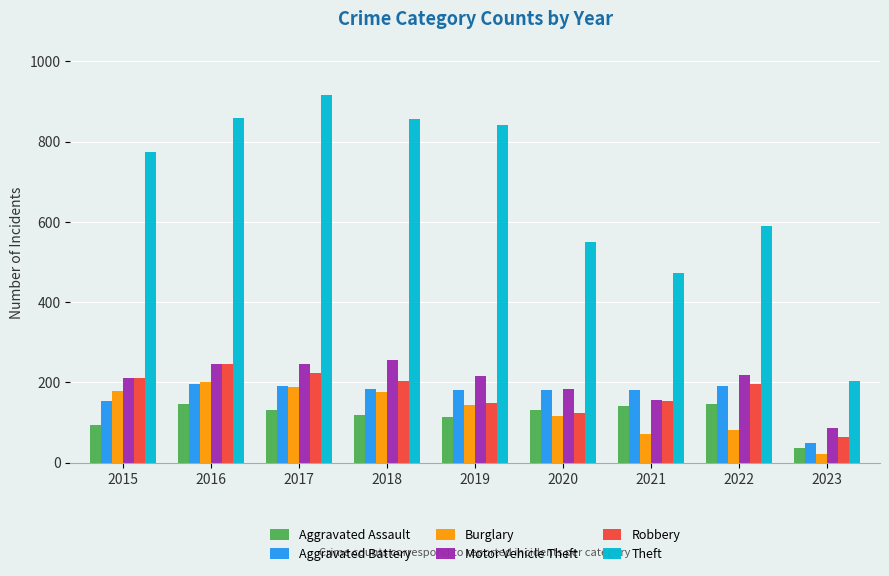

What is the lowest value of the Aggravated Assault series?

37